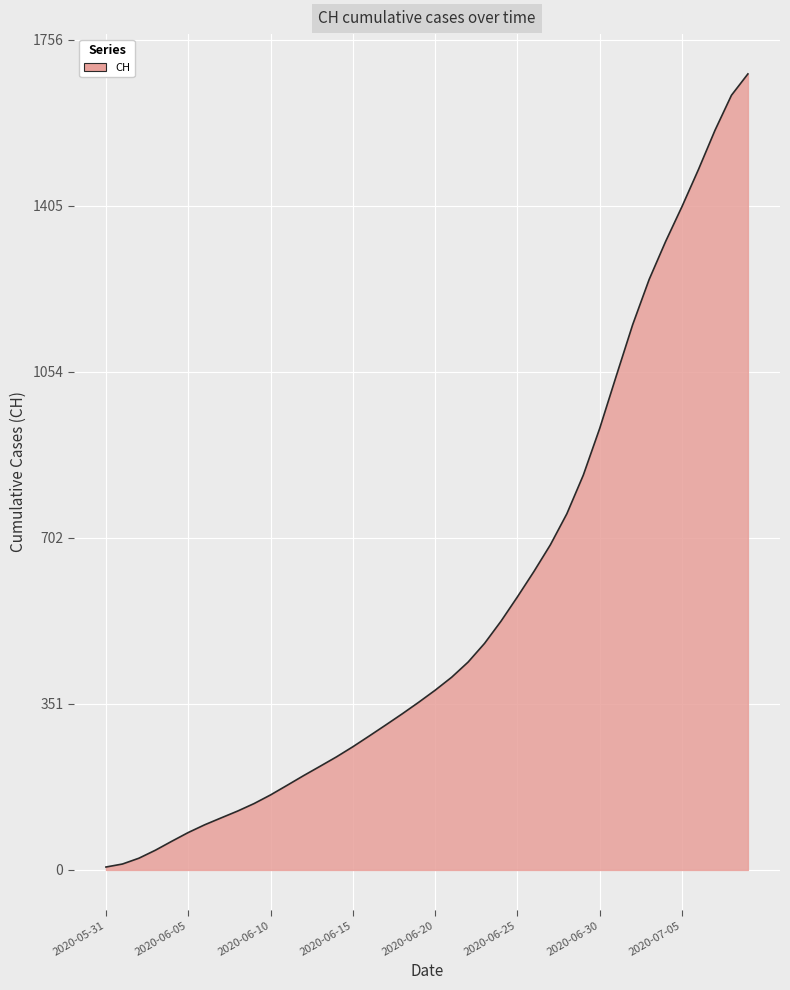

What is the greatest value displayed?

1683.4